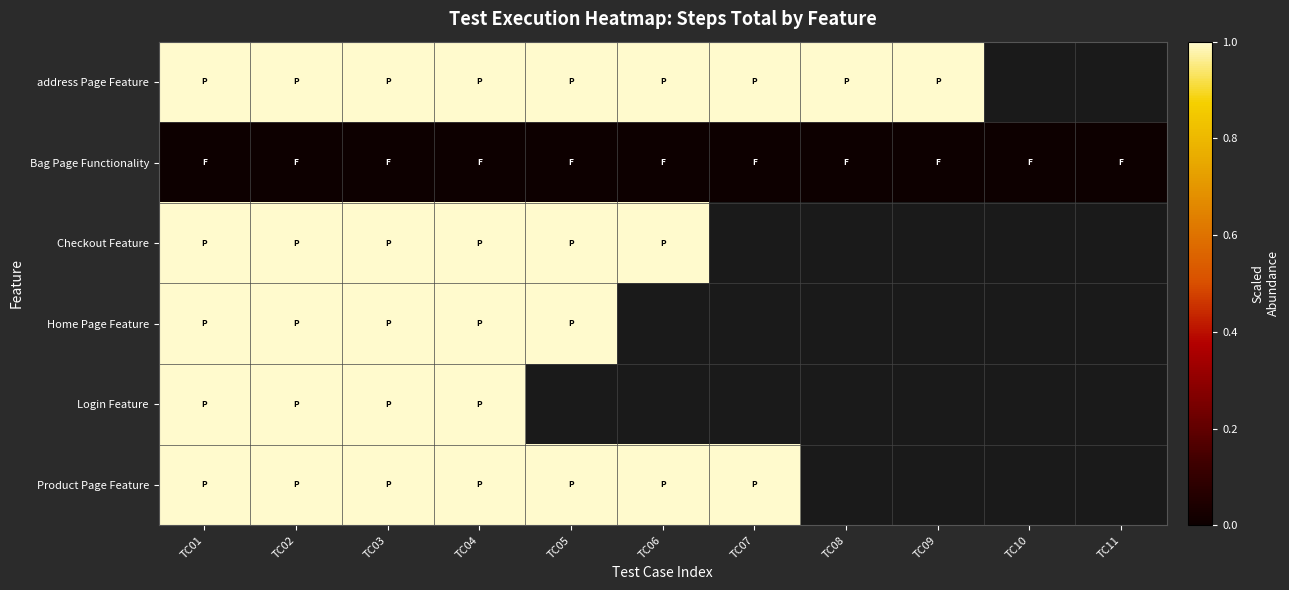

Where is Checkout Feature nearest to the value 1?

TC01